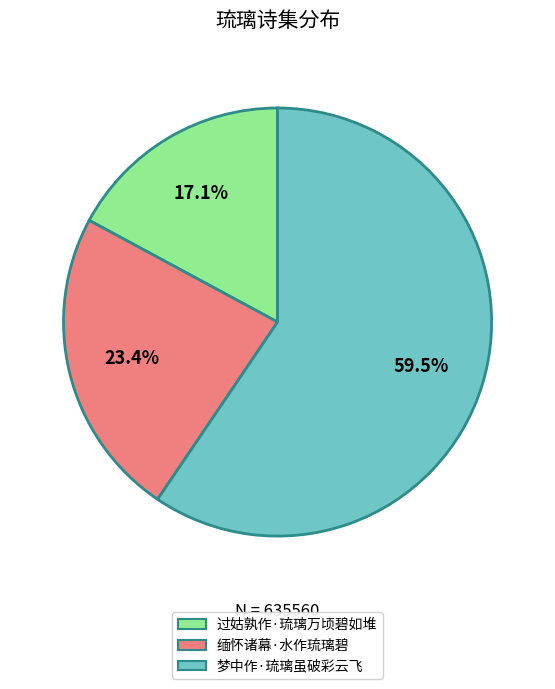

What percentage is the 缅怀诸幕·水作琉璃碧 slice, to the nearest percent?

23%